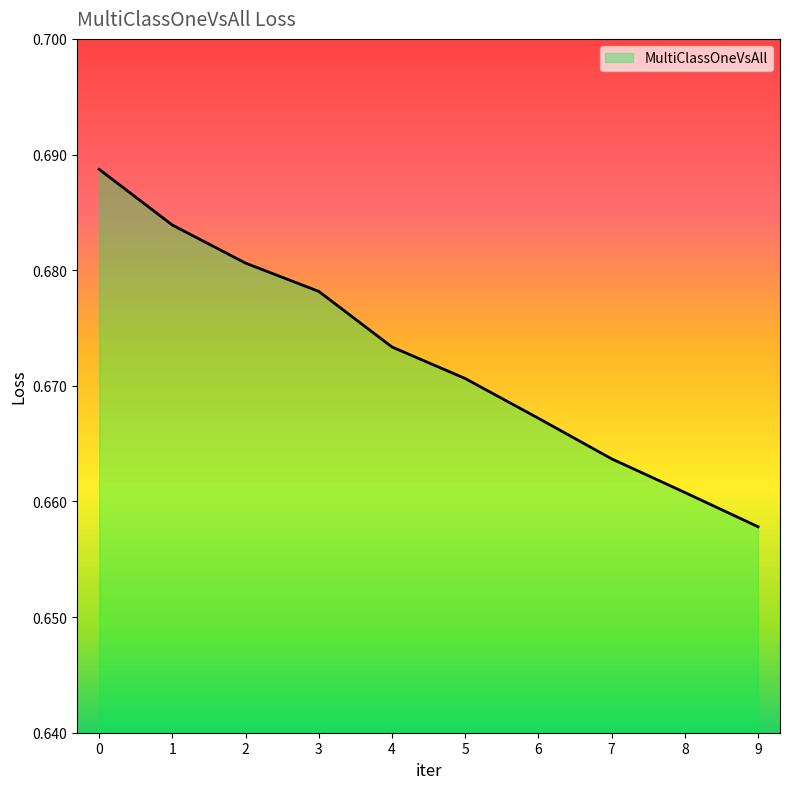

How many values are between 0 and 1?

10